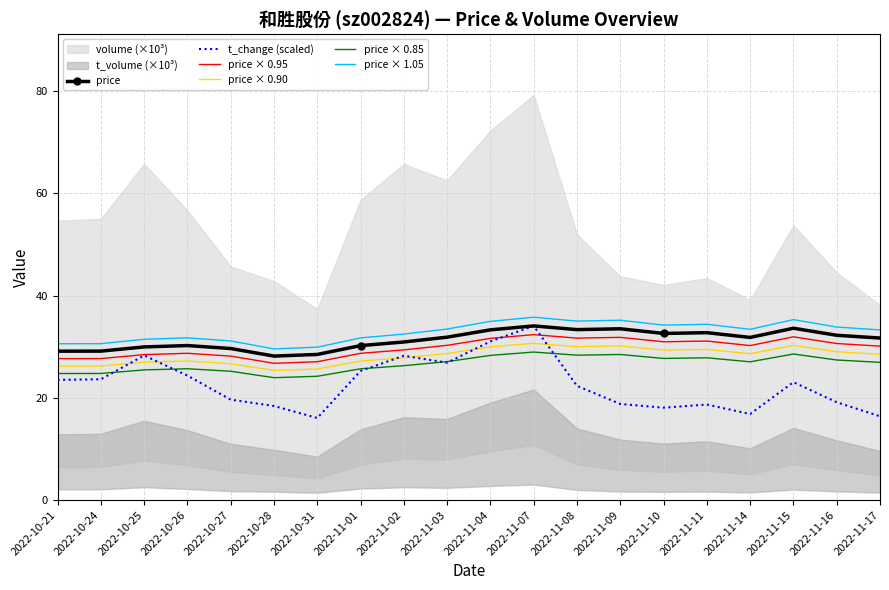

The t_change (scaled) series shows 28.2 at 2022-11-02. True or false?

True